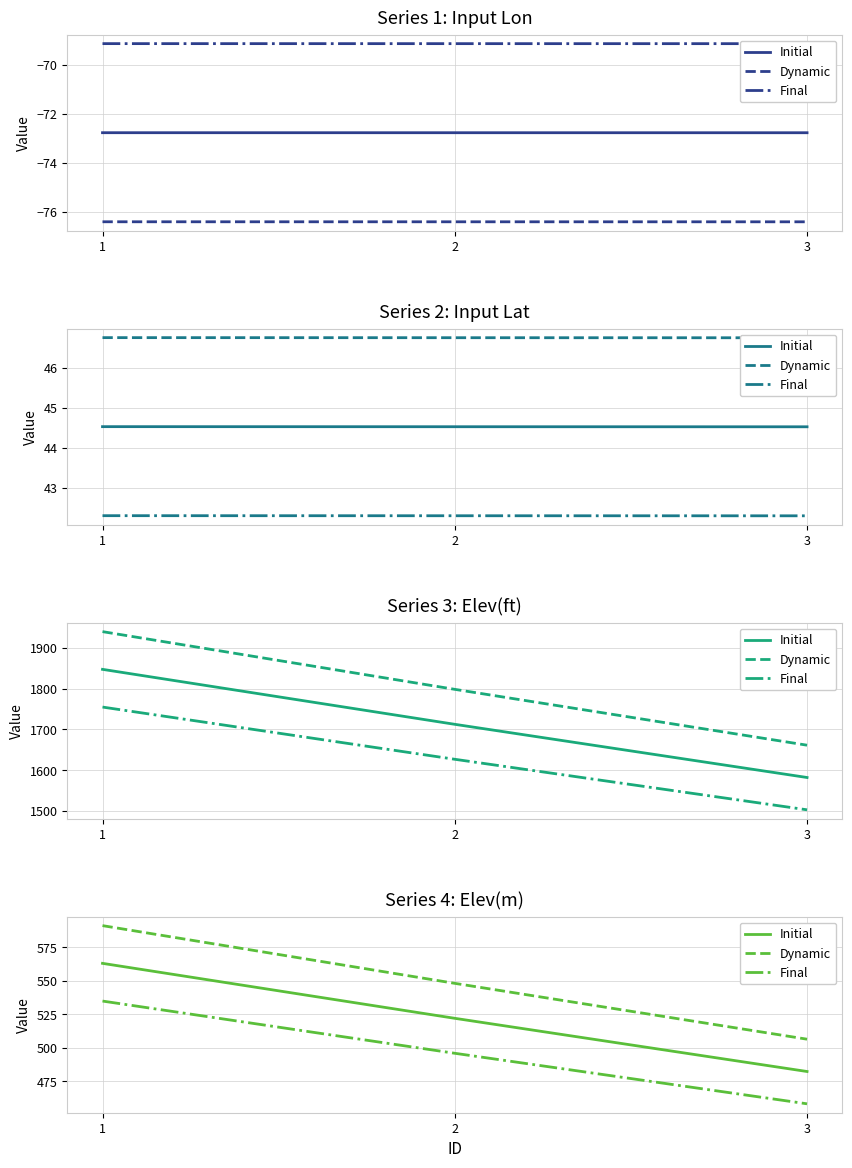

The Final series shows 852.8 at 2. True or false?

False